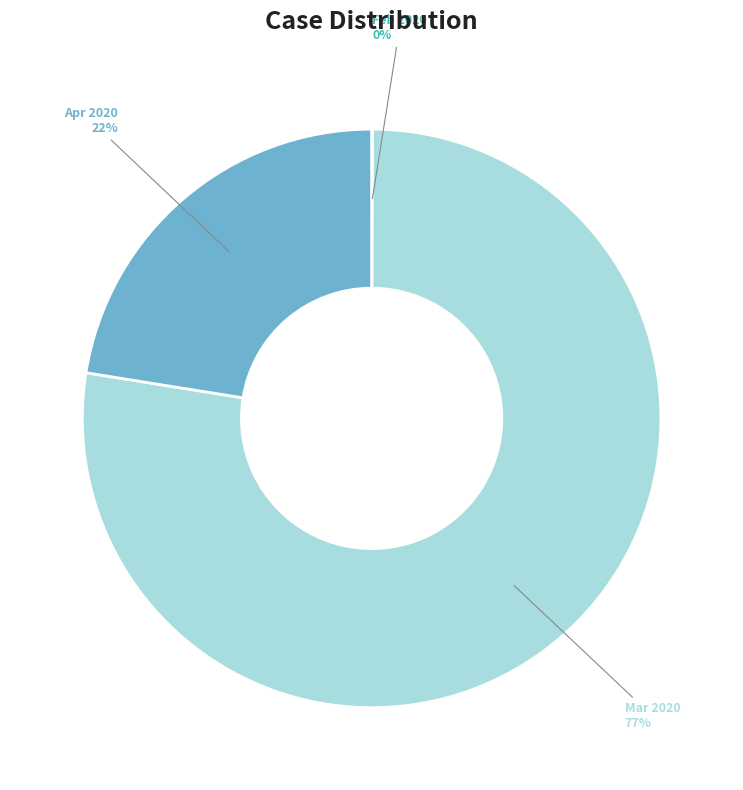

Is the sum of Apr 2020 and Mar 2020 greater than half?

Yes